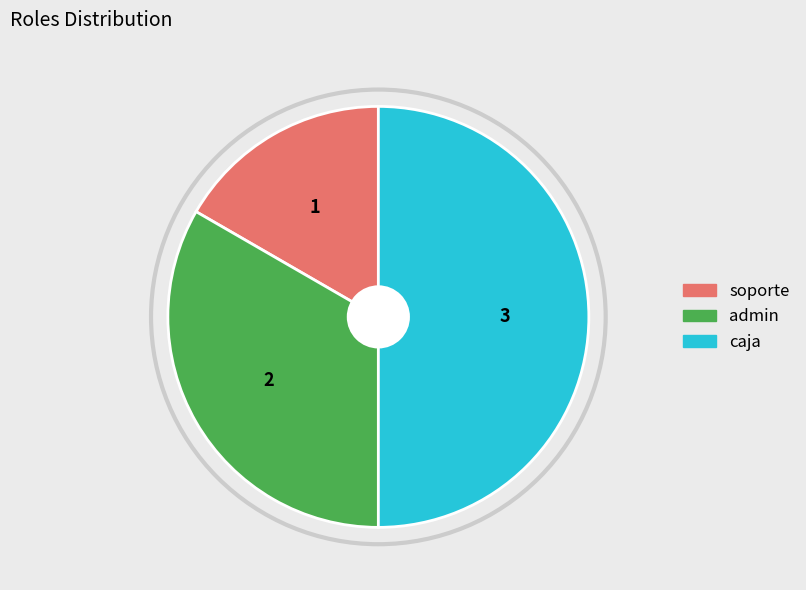

Between caja and soporte, which is larger?

caja